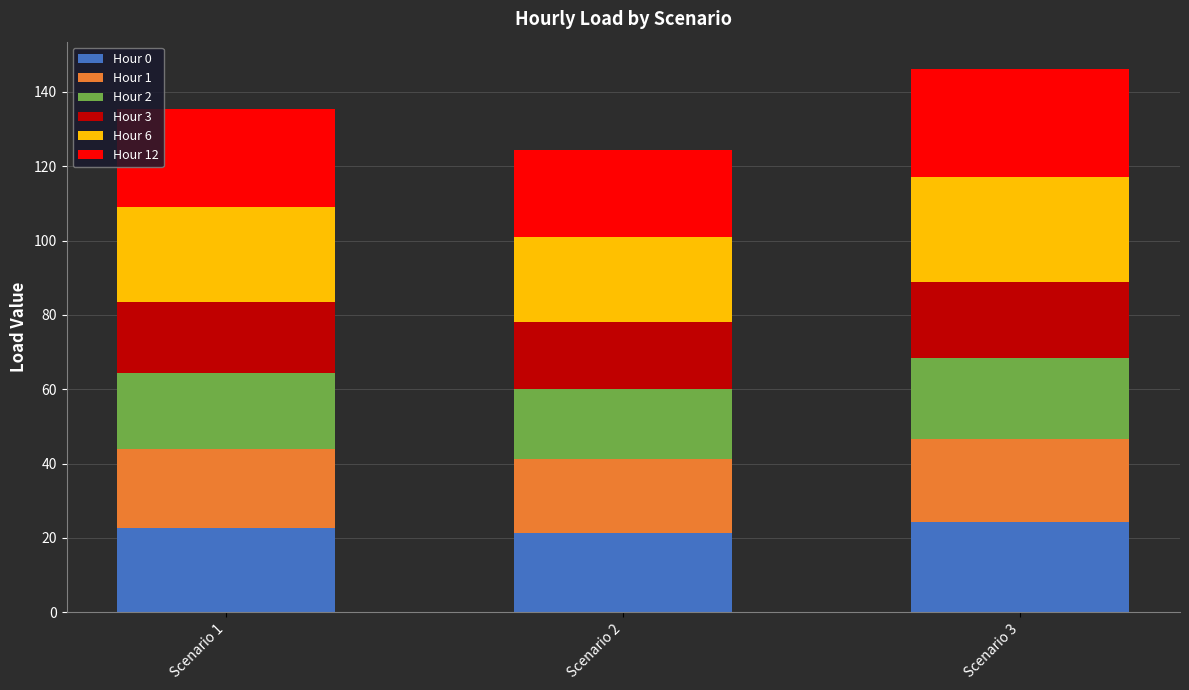

What is the average value of the Hour 0 series?

22.7